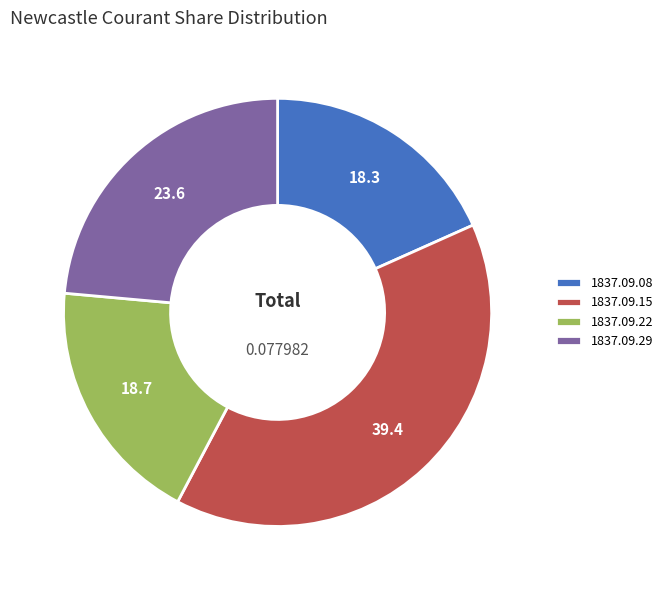

How many slices are in this pie chart?

4